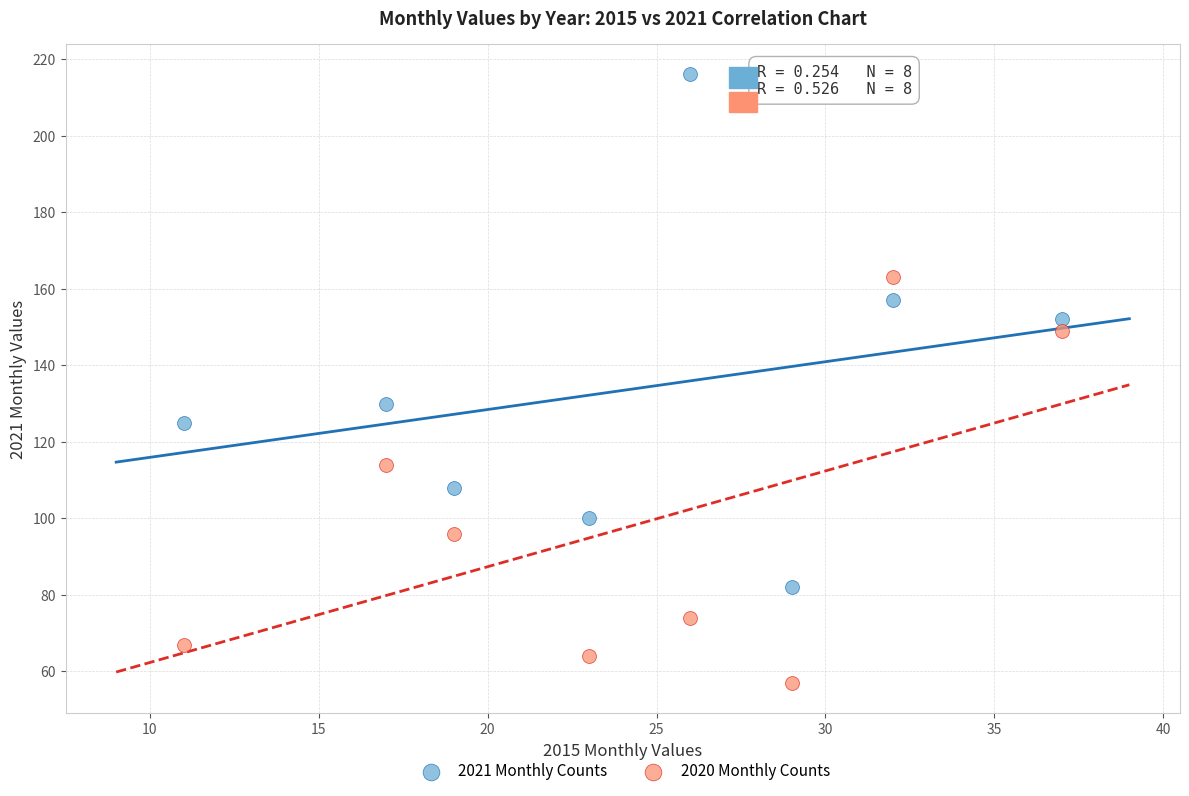

What are all the series names shown in the legend?

2021 Monthly Counts, 2020 Monthly Counts